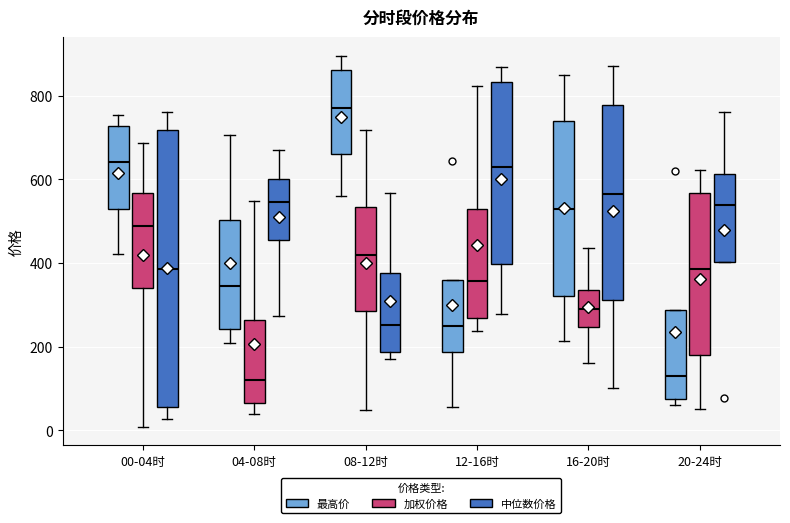

Where is the lower edge of the box for 12-16时 (中位数价格) on the y-axis? The values are not printed on the chart, so give them approximately, as read against the axis.

400